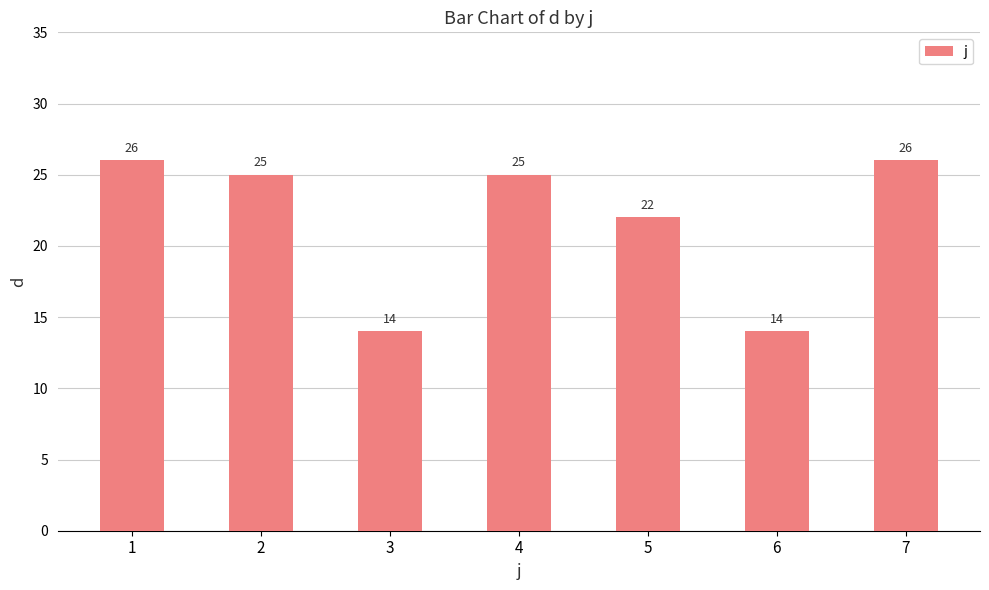

Where does the data first go above 25?

1